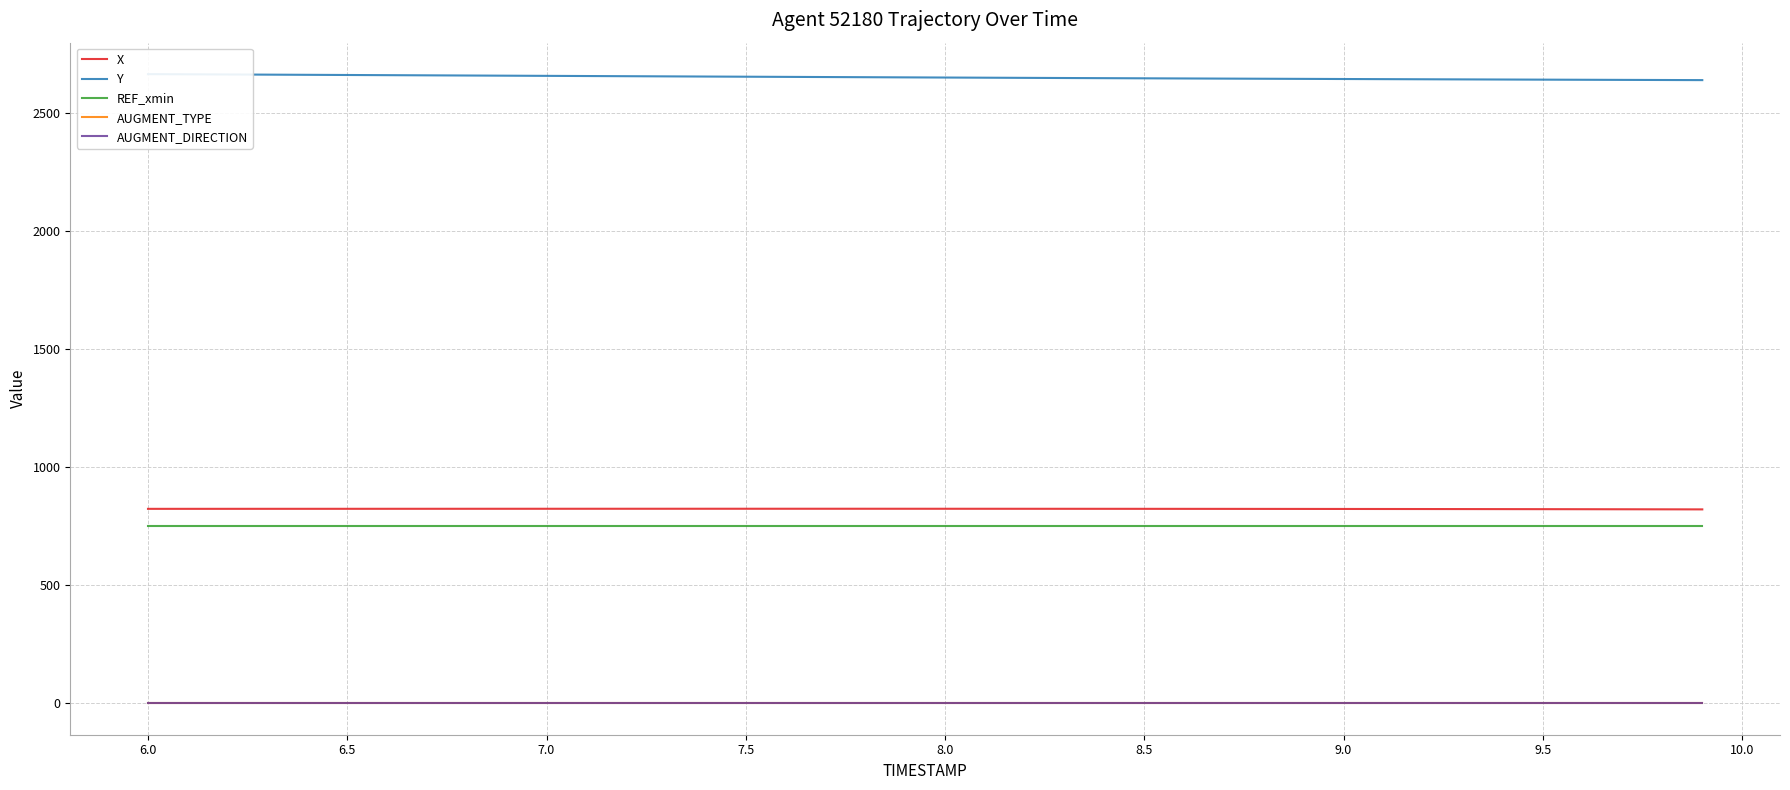

At how many categories does at least one series exceed 2221?

40